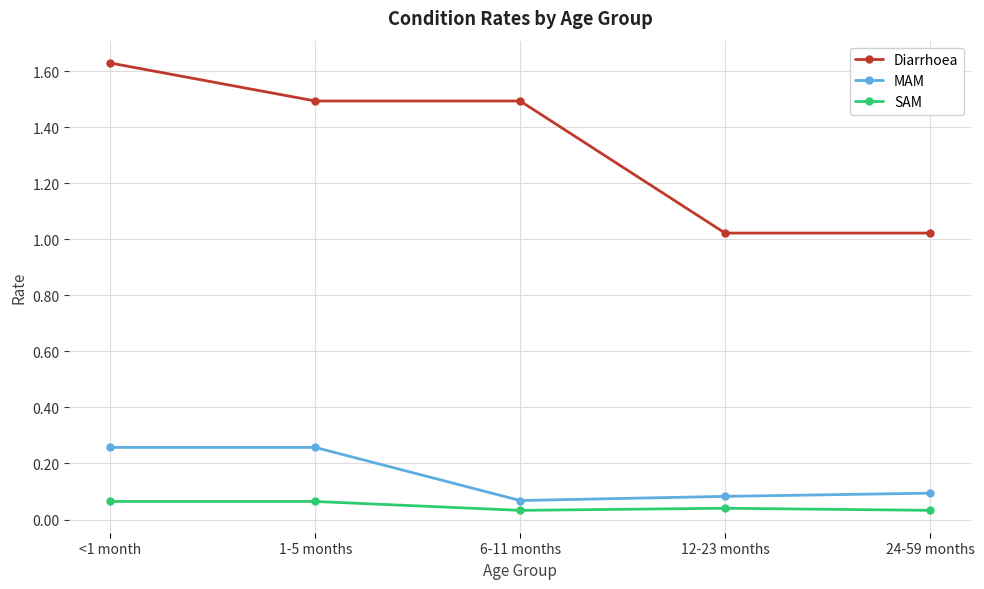

True or false: MAM and Diarrhoea intersect in this chart.

False